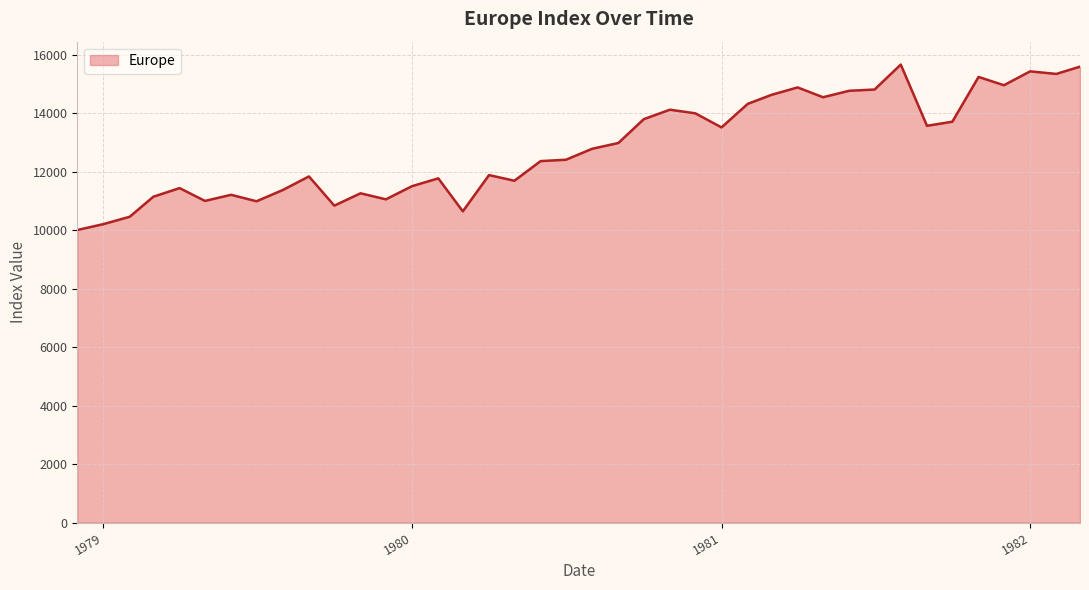

What is the difference between the maximum and minimum values?

5656.3